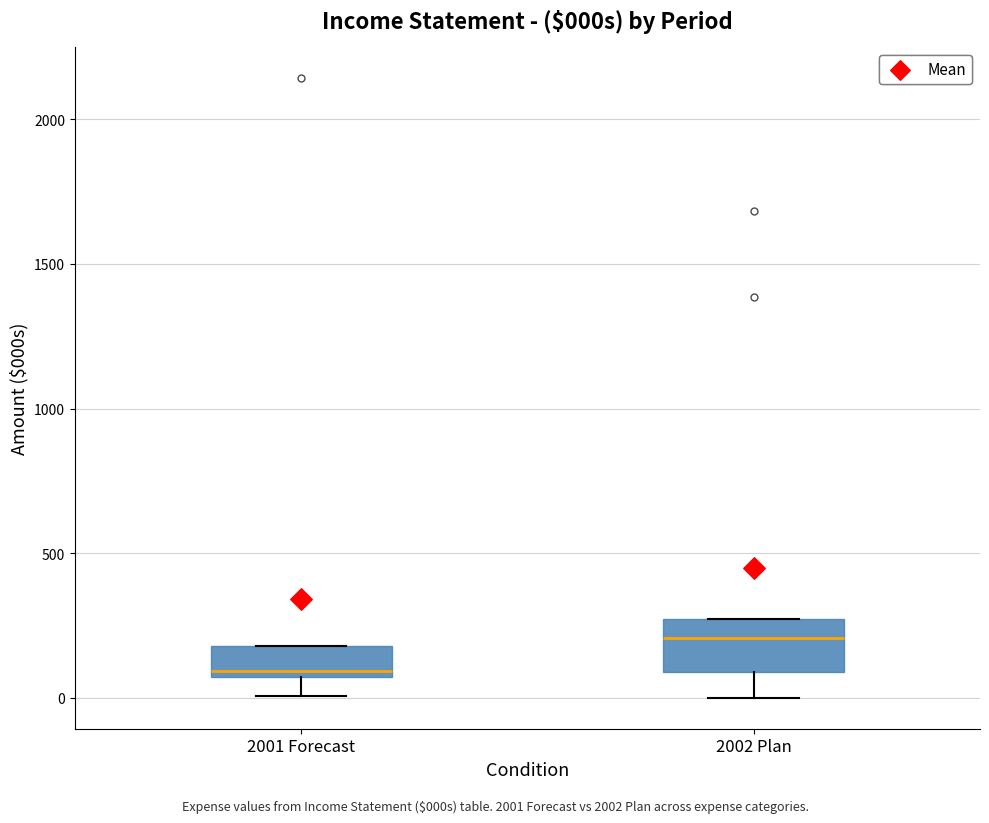

Reading left to right, read every box against the y-axis: the position of its median line, the range the box covers, and the ends of its whiskers. The values are not printed on the chart, so give them approximately, as read against the axis.

2001 Forecast: median 100, box 50 to 200, whiskers 0 to 200
2002 Plan: median 200, box 100 to 250, whiskers 0 to 250